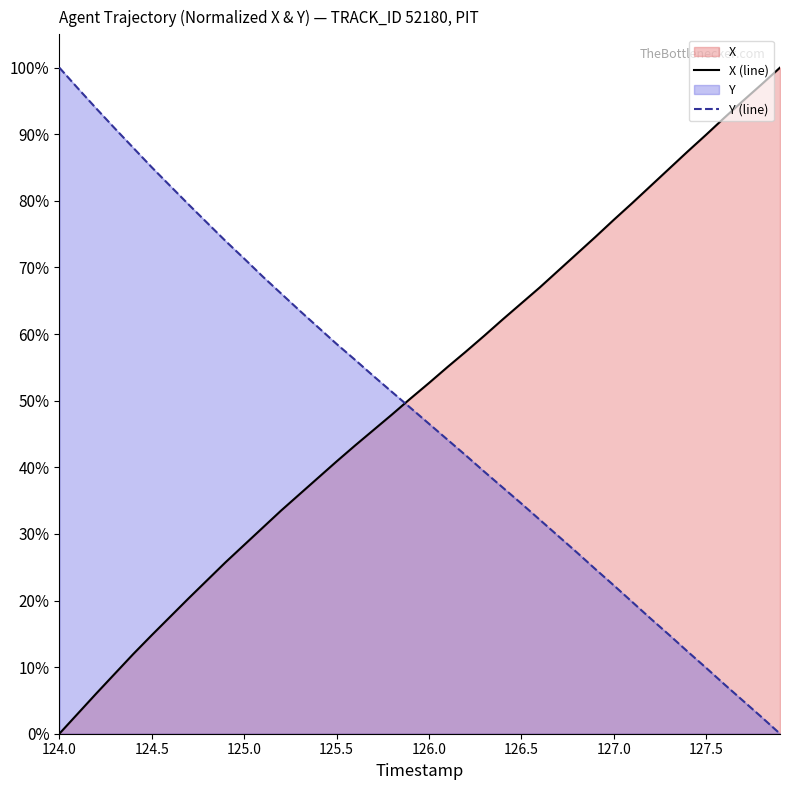

True or false: Y (line) and X (line) cross at least once.

True